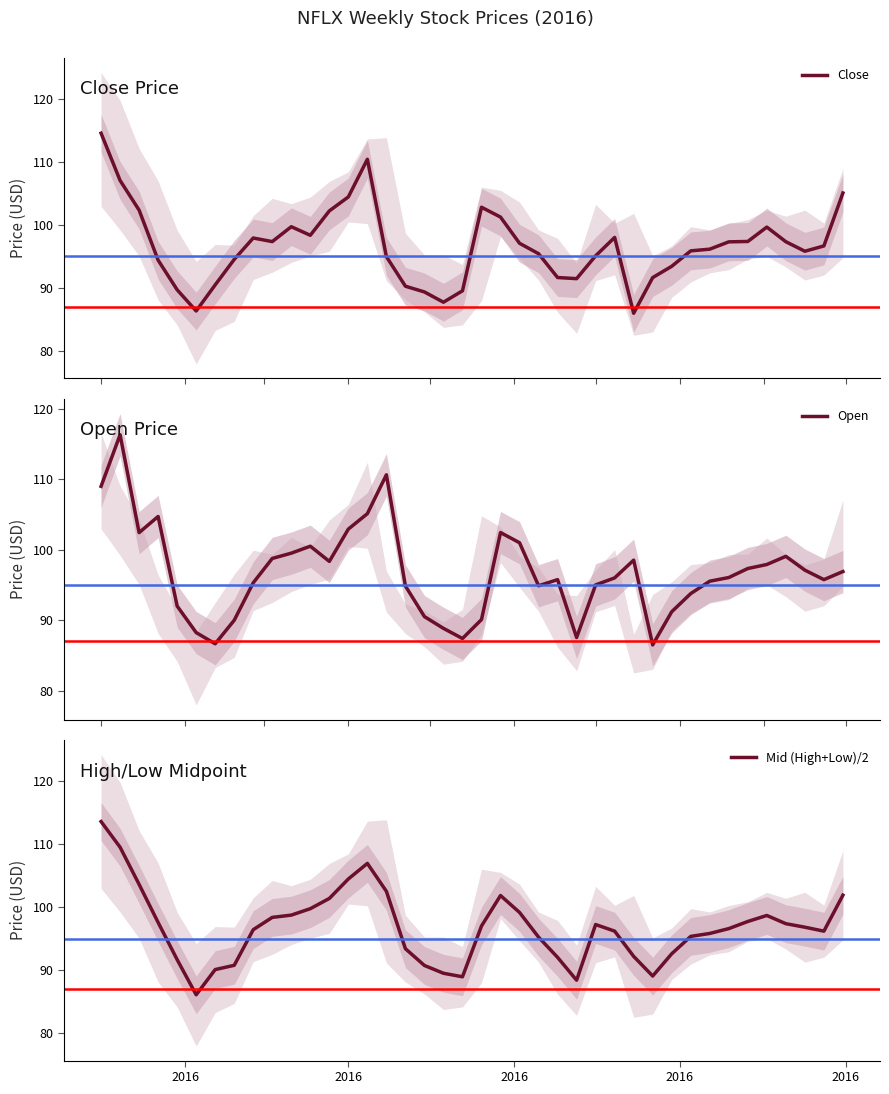

What are all the series names shown in the legend?

Close, Open, Mid (High+Low)/2